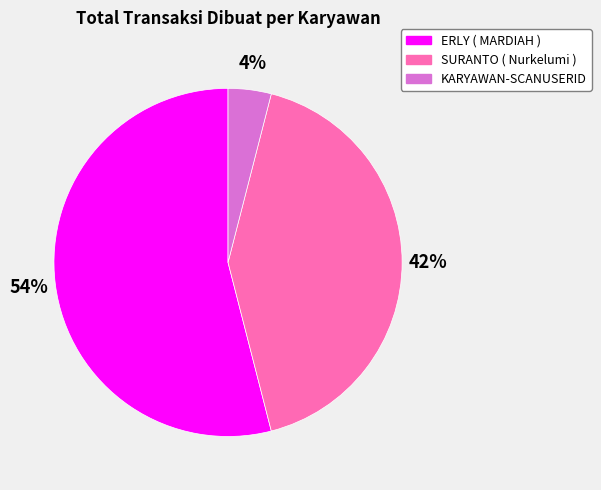

Which category has the biggest portion of the pie?

ERLY ( MARDIAH )